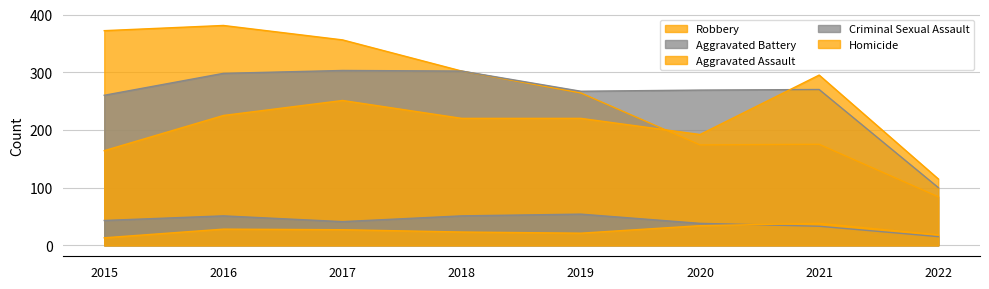

What is the spread (max minus min) of values at 2019?

246